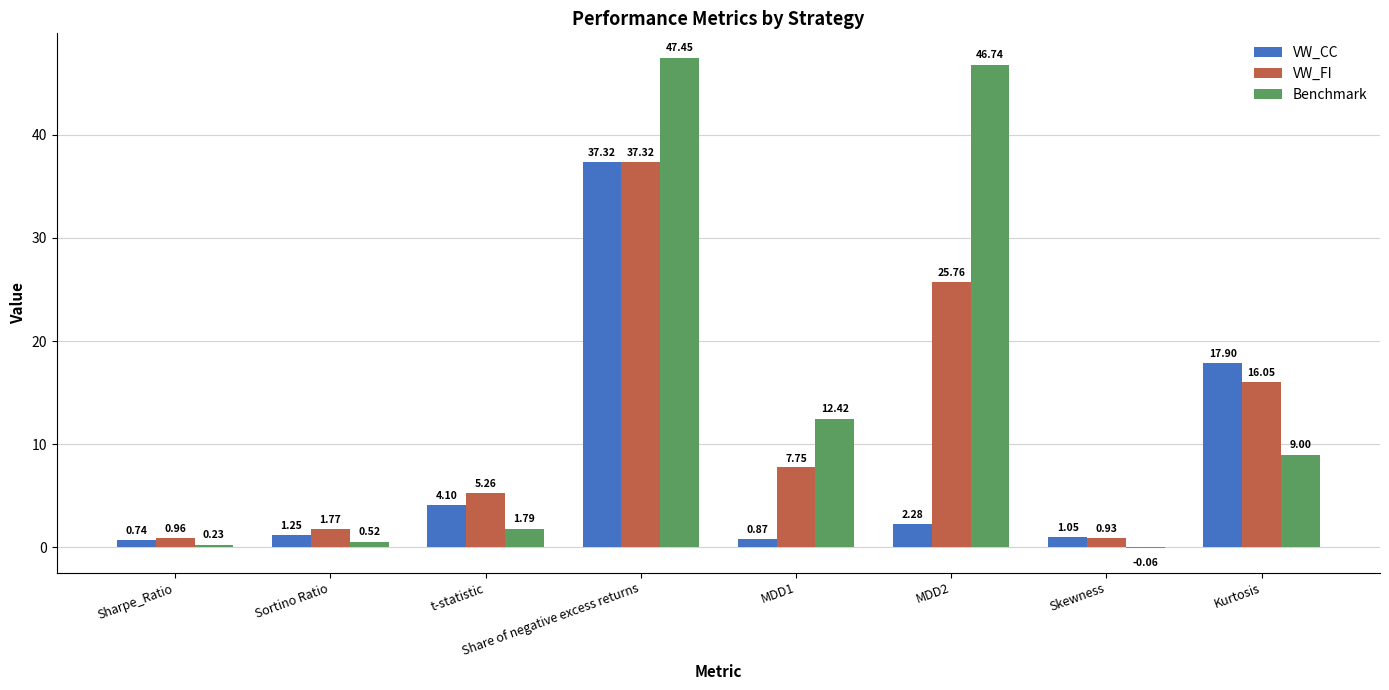

What is the sum of all Benchmark values?

118.1